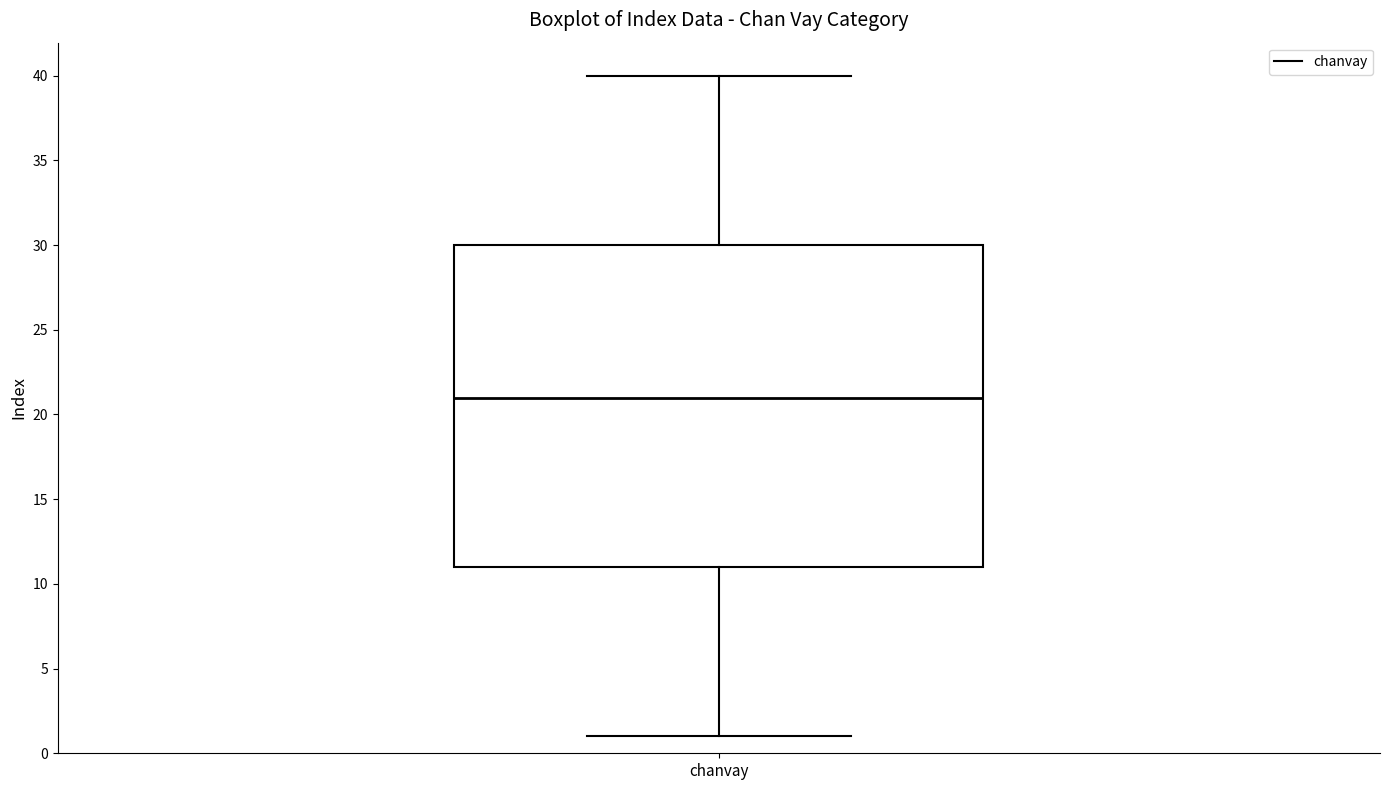

Read this box plot against the y-axis: the position of the median line, the range covered by the box, and the ends of both whiskers. The values are not printed on the chart, so give them approximately, as read against the axis.

median 21, box 11 to 30, whiskers 1 to 40